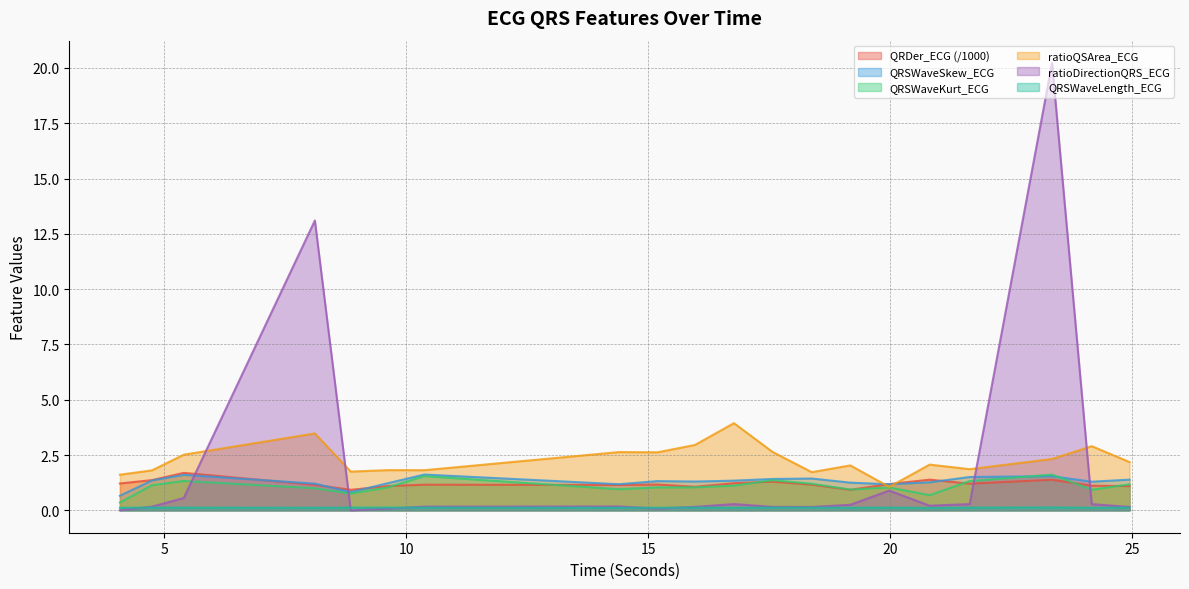

What is the approximate value of QRSWaveSkew_ECG at 8.109375?

1.2